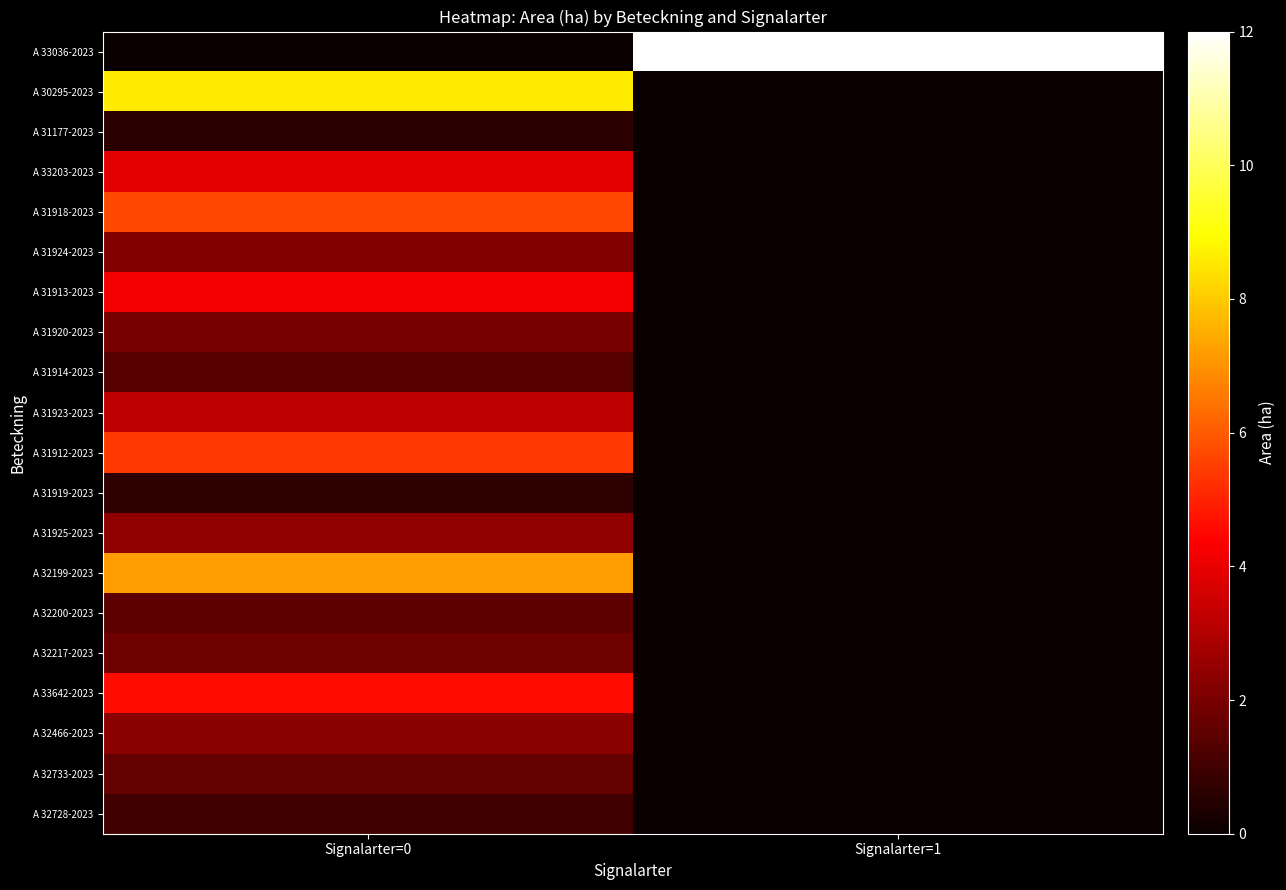

What is the total value across all series at Signalarter=1?

12.0